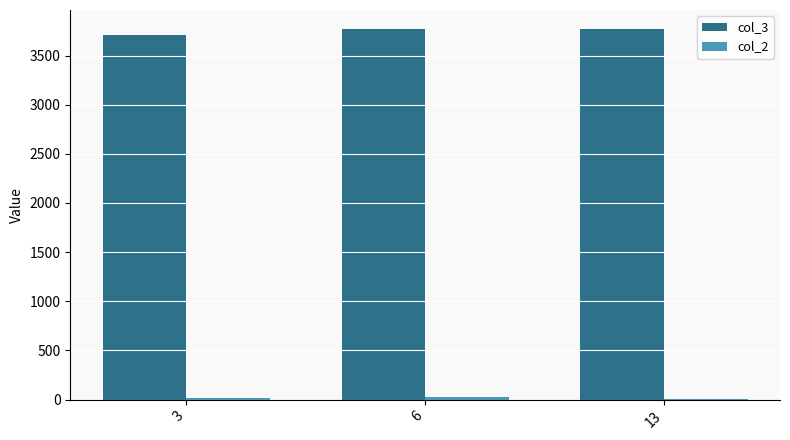

What is the maximum value shown in the chart?

3774.9